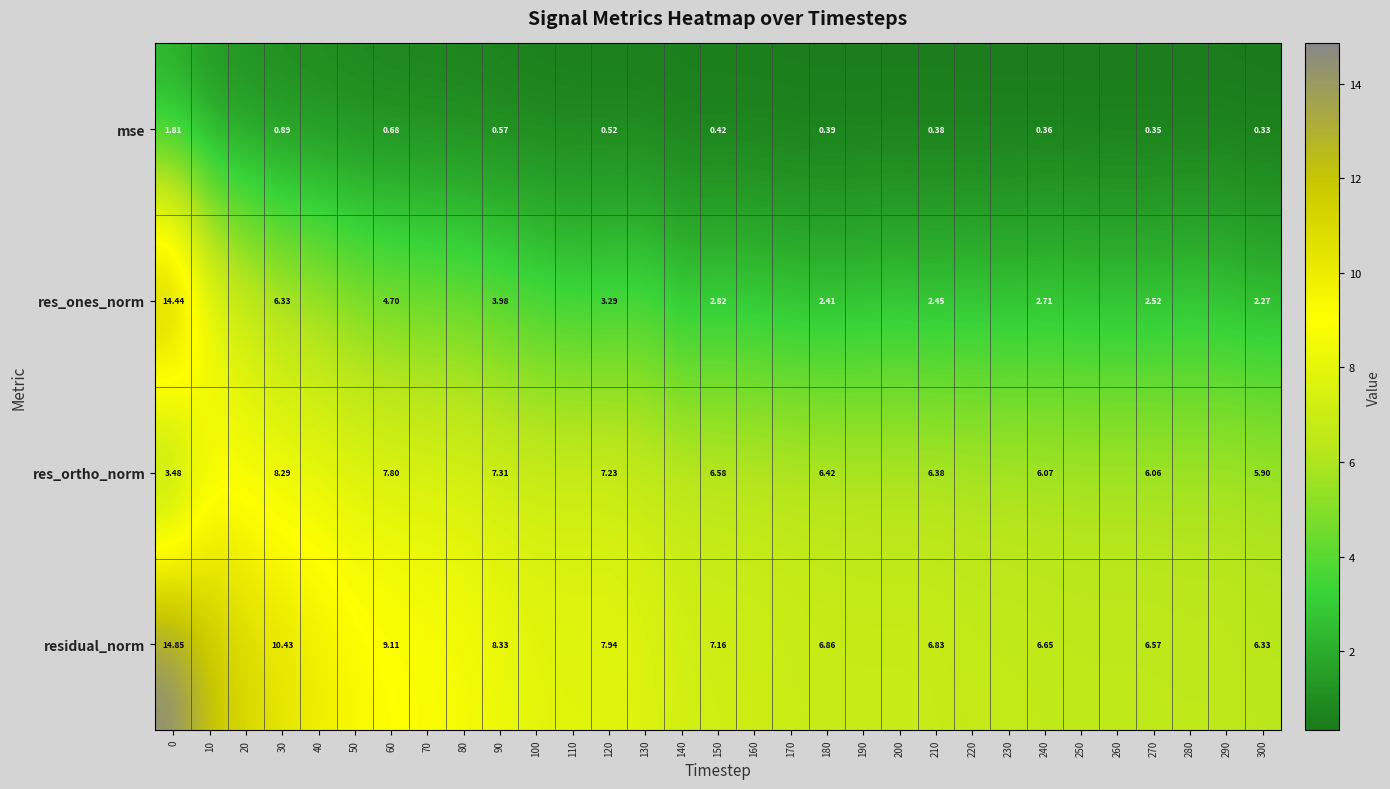

At 90, list the series in order from smallest to largest.

mse, res_ones_norm, res_ortho_norm, residual_norm